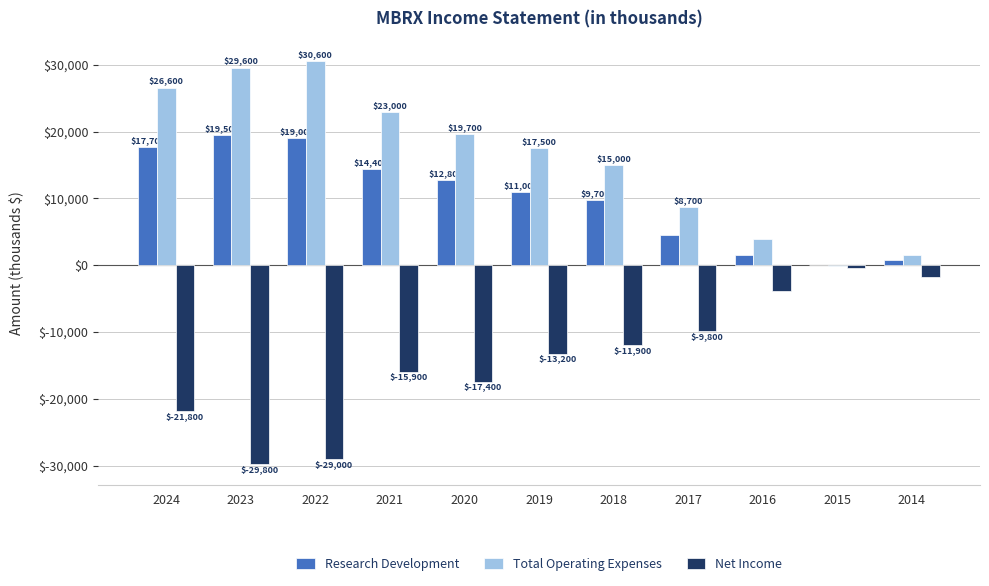

At which label does Research Development reach its peak?

2023